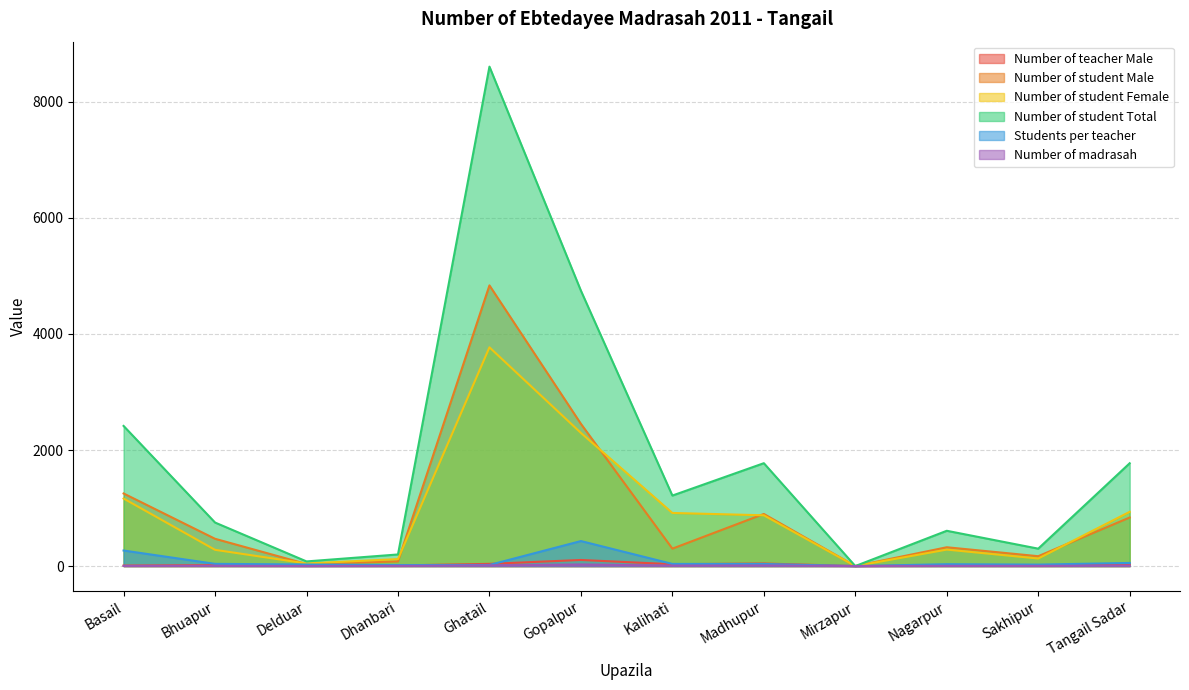

Where does the Students per teacher series first go above 36?

Basail